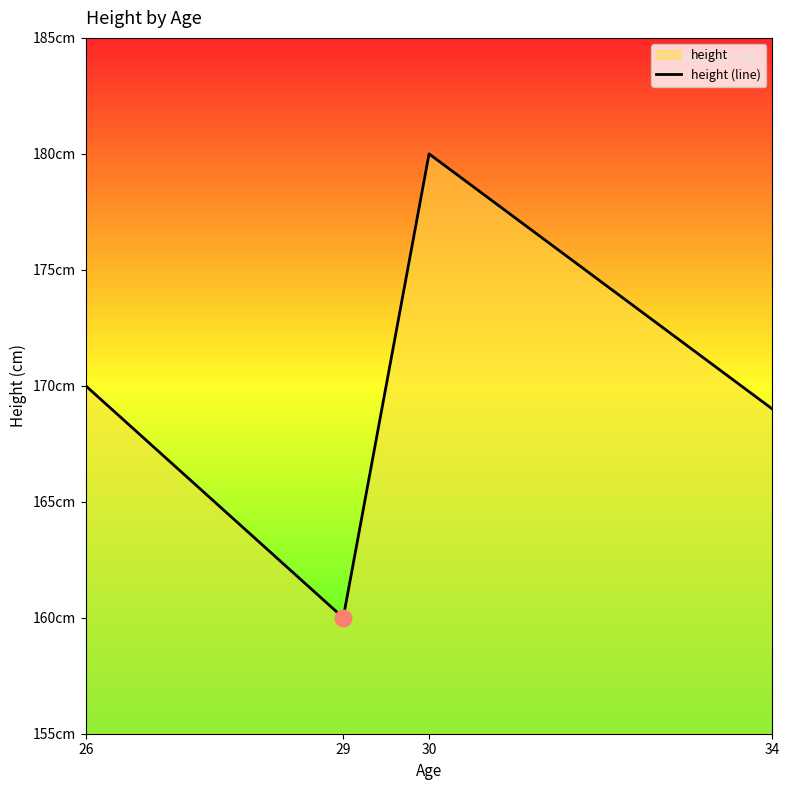

List the labels in order of value, smallest first.

29, 34, 26, 30